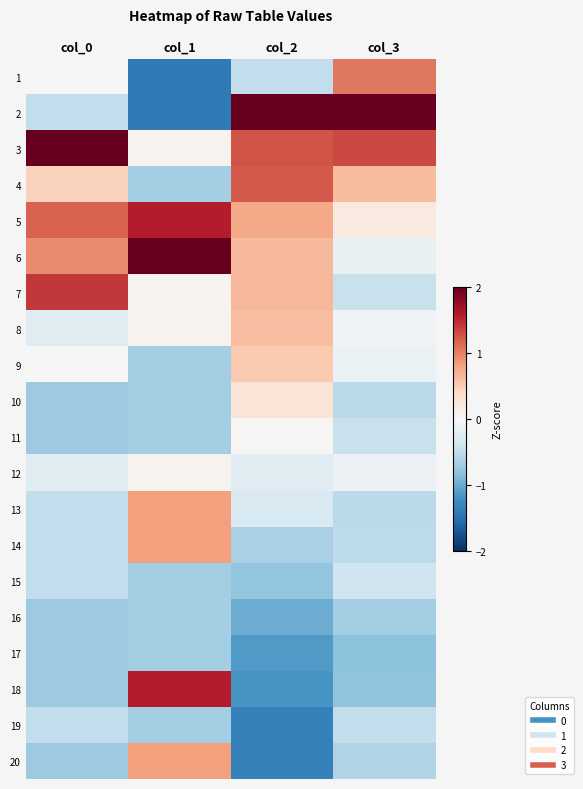

Reading left to right, extract all data points from this chart.

1: col_0=-0.0	col_1=-1.4	col_2=-0.5	col_3=1.0
2: col_0=-0.5	col_1=-1.4	col_2=2.0	col_3=2.0
3: col_0=2.0	col_1=0.1	col_2=1.3	col_3=1.3
4: col_0=0.5	col_1=-0.7	col_2=1.2	col_3=0.6
5: col_0=1.2	col_1=1.6	col_2=0.8	col_3=0.2
6: col_0=0.9	col_1=2.0	col_2=0.6	col_3=-0.1
7: col_0=1.4	col_1=0.1	col_2=0.7	col_3=-0.5
8: col_0=-0.2	col_1=0.1	col_2=0.6	col_3=-0.1
9: col_0=-0.0	col_1=-0.7	col_2=0.5	col_3=-0.1
10: col_0=-0.7	col_1=-0.7	col_2=0.3	col_3=-0.5
11: col_0=-0.7	col_1=-0.7	col_2=0.0	col_3=-0.4
12: col_0=-0.2	col_1=0.1	col_2=-0.2	col_3=-0.1
13: col_0=-0.5	col_1=0.8	col_2=-0.3	col_3=-0.5
14: col_0=-0.5	col_1=0.8	col_2=-0.7	col_3=-0.5
15: col_0=-0.5	col_1=-0.7	col_2=-0.8	col_3=-0.4
16: col_0=-0.7	col_1=-0.7	col_2=-1.0	col_3=-0.7
17: col_0=-0.7	col_1=-0.7	col_2=-1.1	col_3=-0.8
18: col_0=-0.7	col_1=1.6	col_2=-1.2	col_3=-0.8
19: col_0=-0.5	col_1=-0.7	col_2=-1.4	col_3=-0.5
20: col_0=-0.7	col_1=0.8	col_2=-1.4	col_3=-0.6